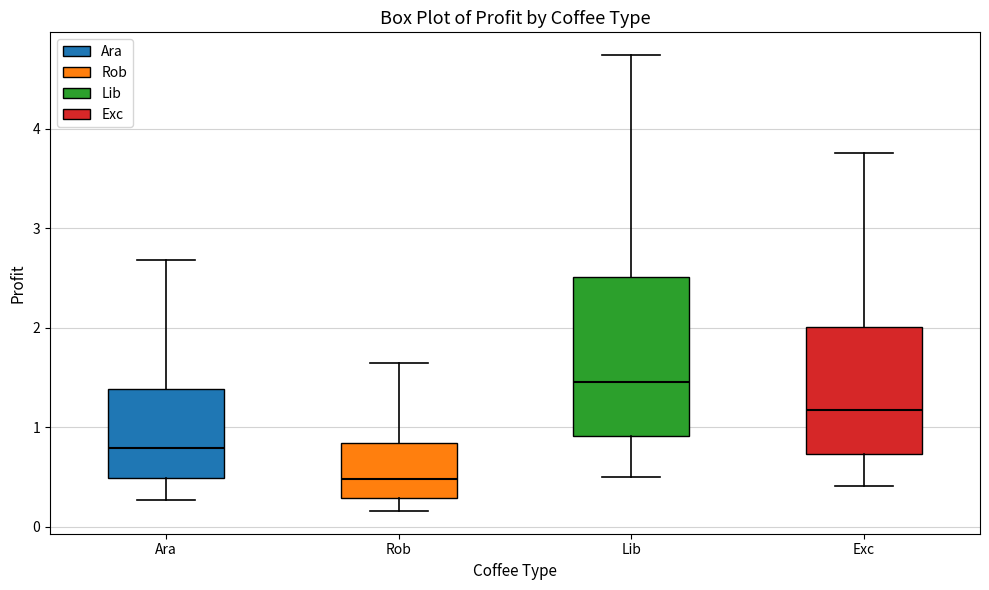

Where does the upper whisker of the box for Rob end on the y-axis? The values are not printed on the chart, so give them approximately, as read against the axis.

1.6